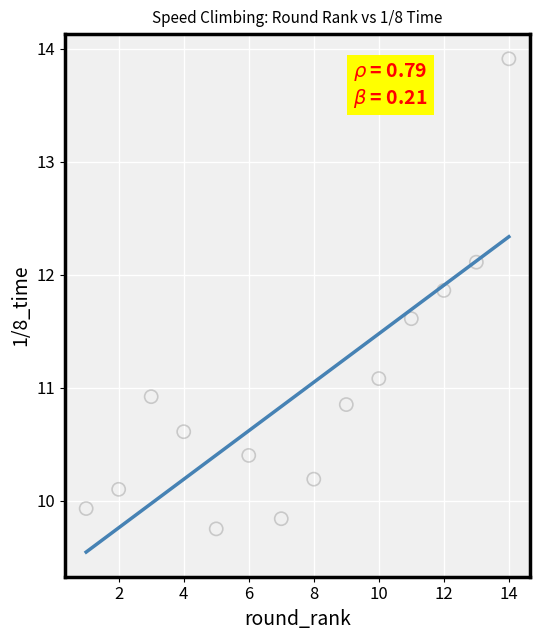

What is the range of Y values (max minus min)?

4.2